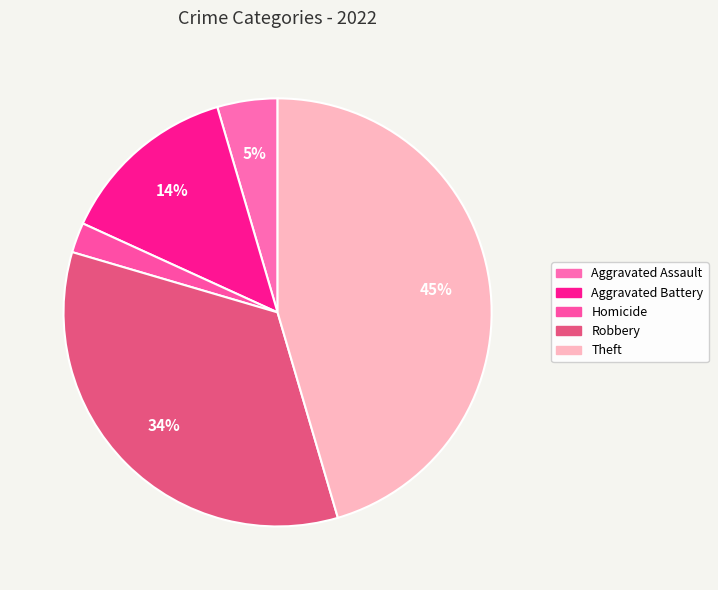

To the nearest percent, what percentage of the pie is Robbery?

34%